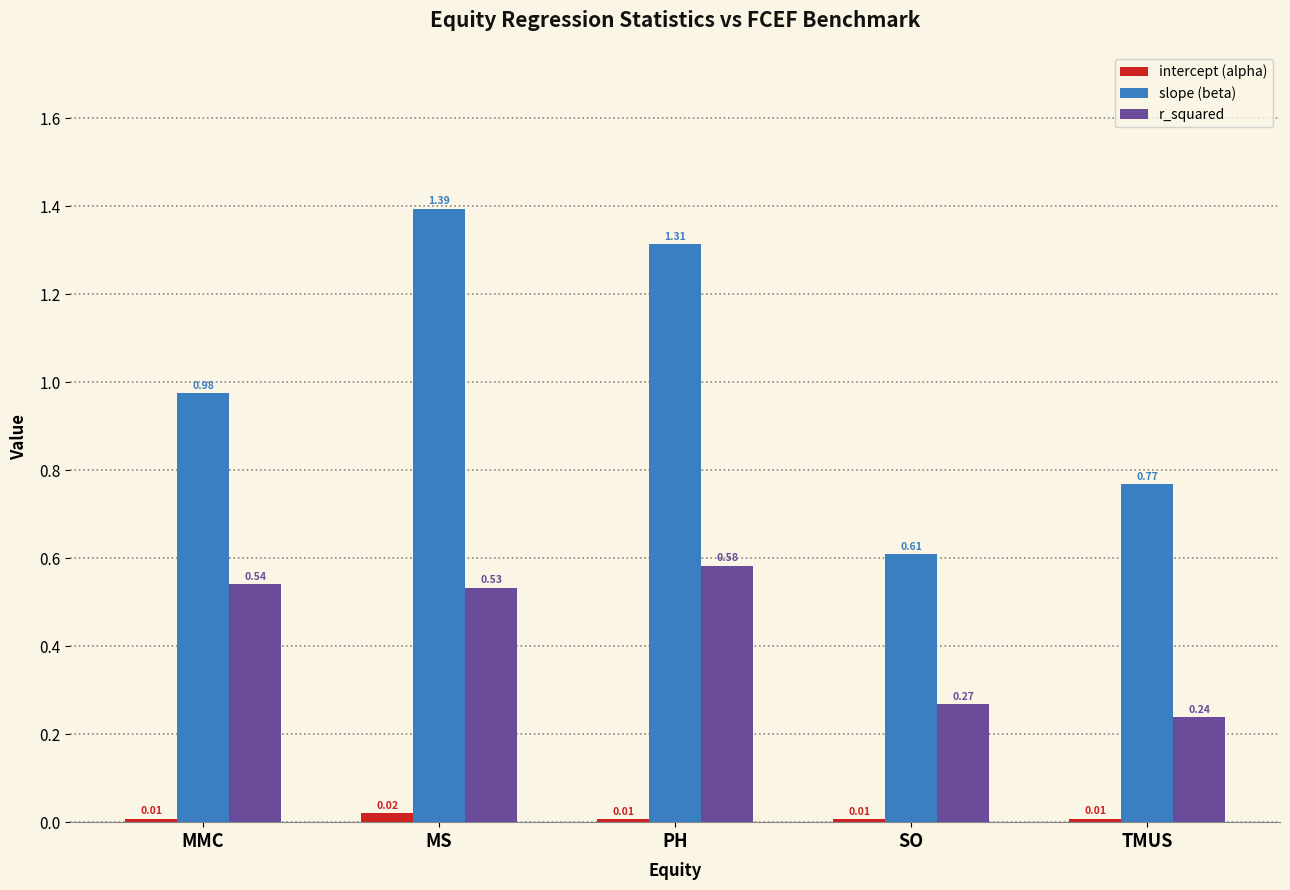

How many bars are there in each group?

3